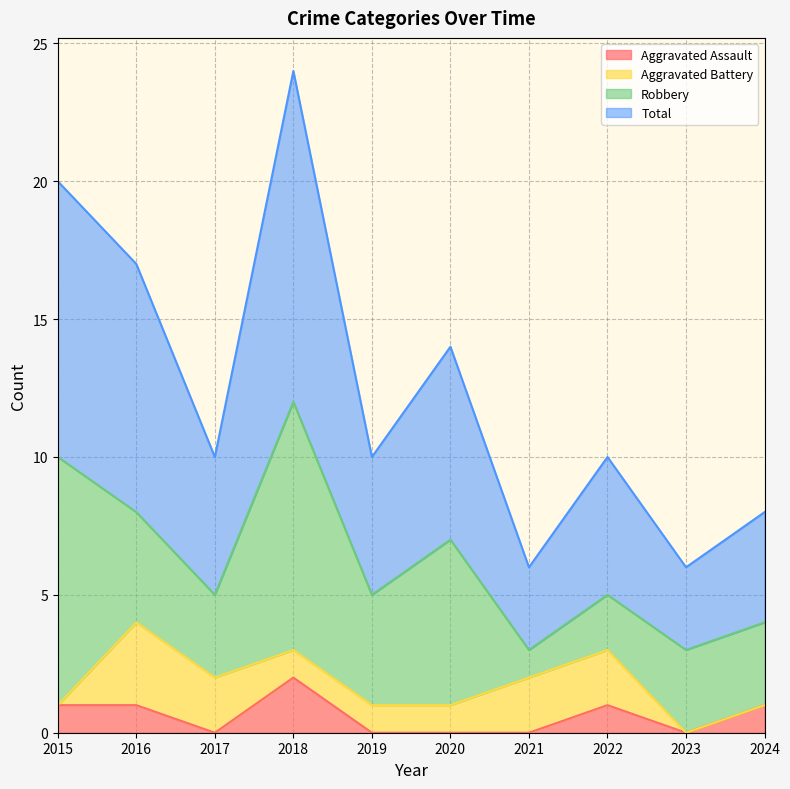

True or false: Aggravated Assault and Total cross at least once.

False